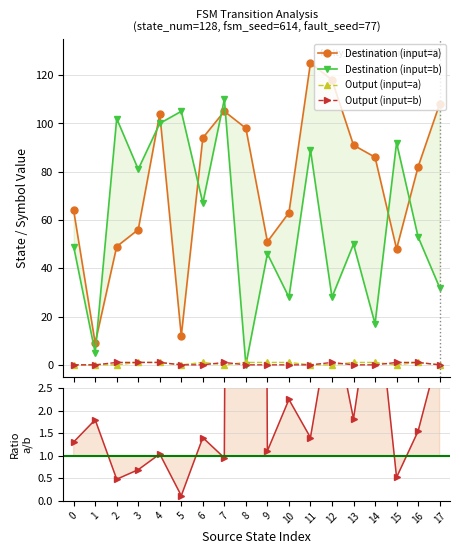

Between 6 and 14, which series saw the biggest shift?

Destination (input=b)